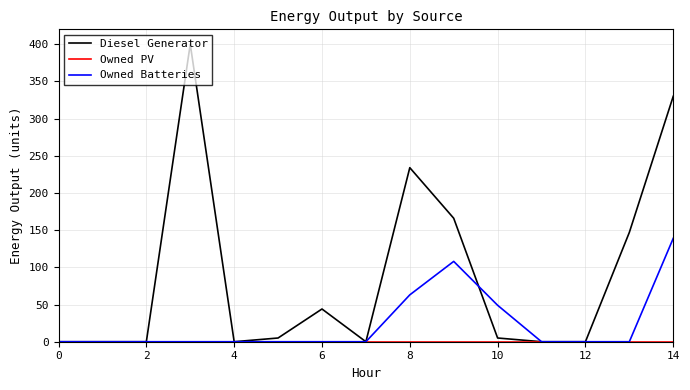

Which series has the largest range (max minus min)?

Diesel Generator